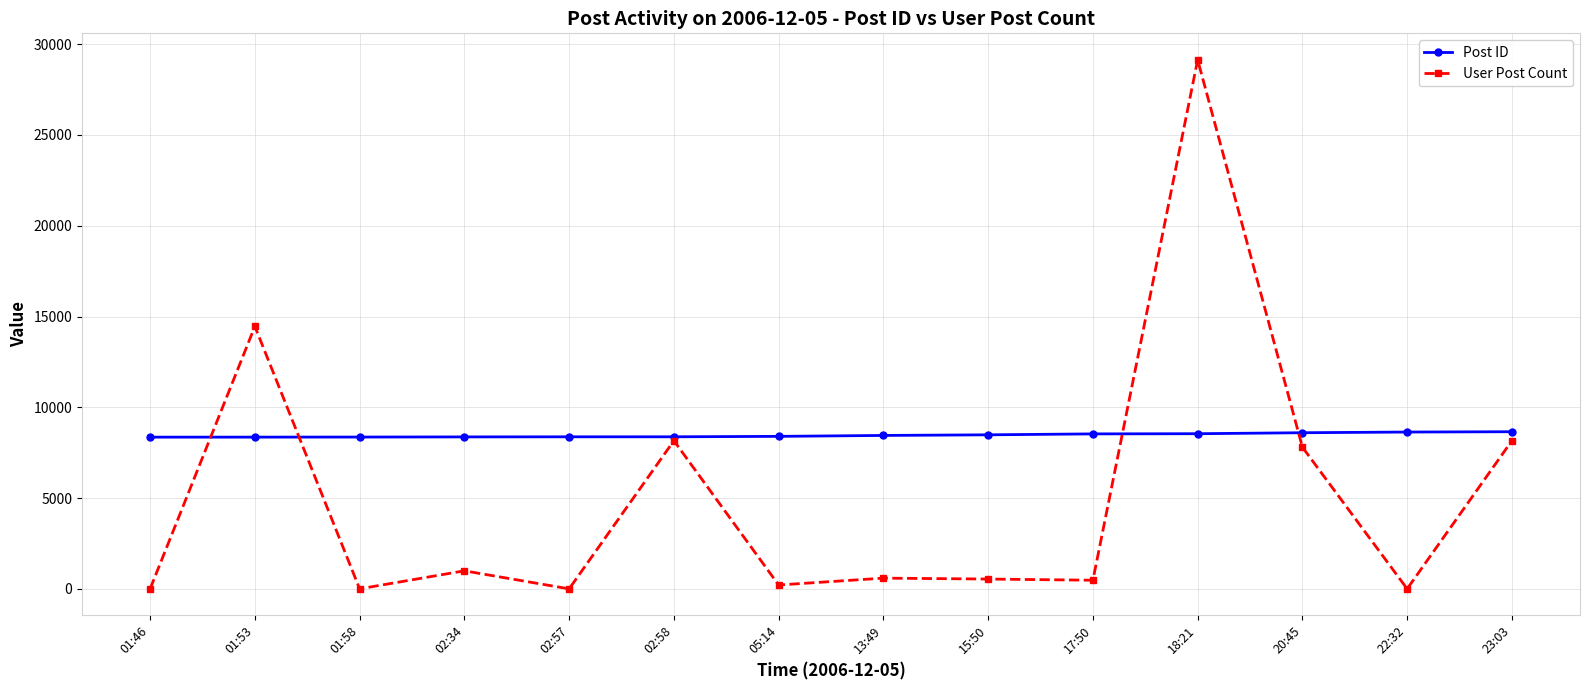

At which category does the chart reach its peak across all series?

18:21